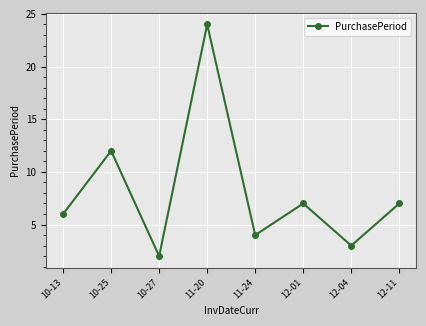

How many points are lower than both their immediate neighbors (excluding endpoints)?

3